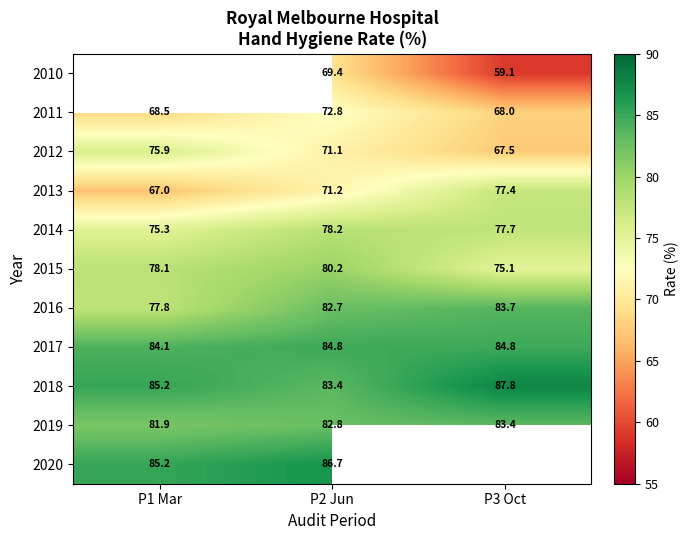

Is it true that 2018 equals 148.8 at P1 Mar?

False